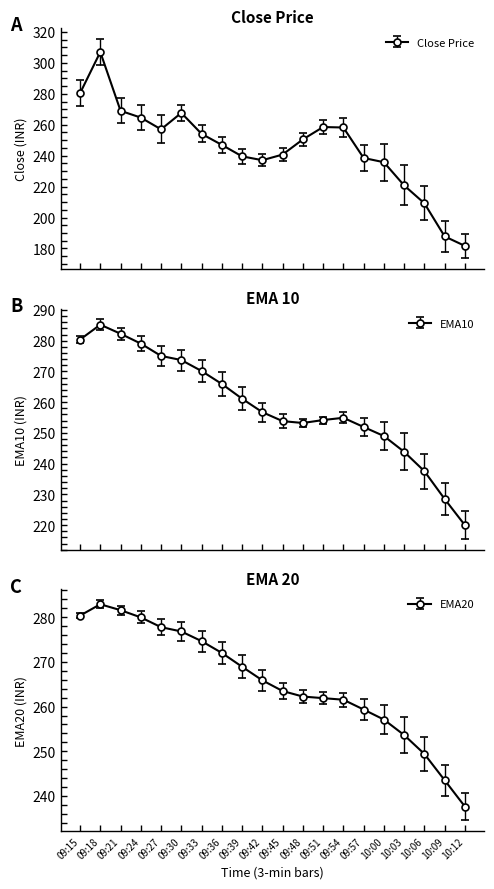

What is the difference between the ema10 values at 10:09 and 09:39?

32.6